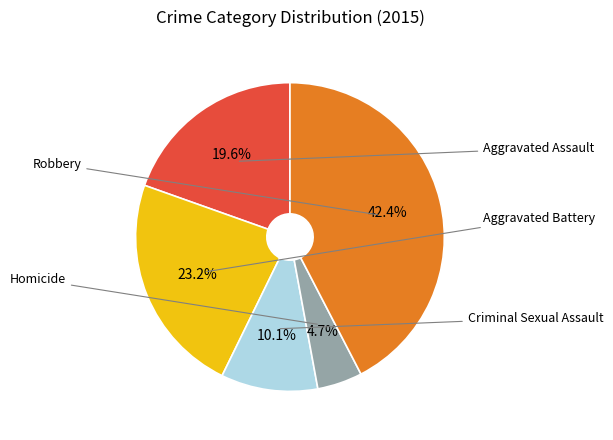

Does any single category account for the majority?

No